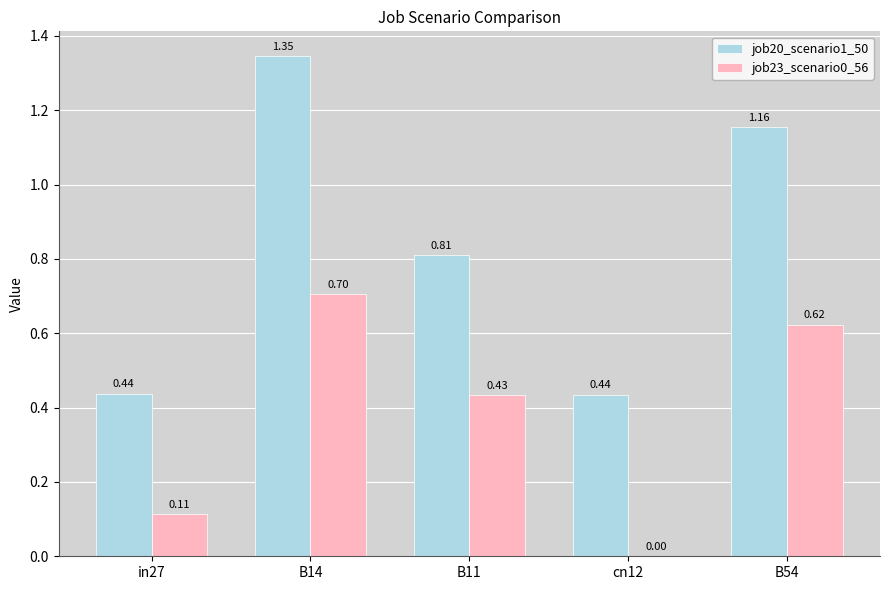

What is the sum of all job20_scenario1_50 values?

4.2